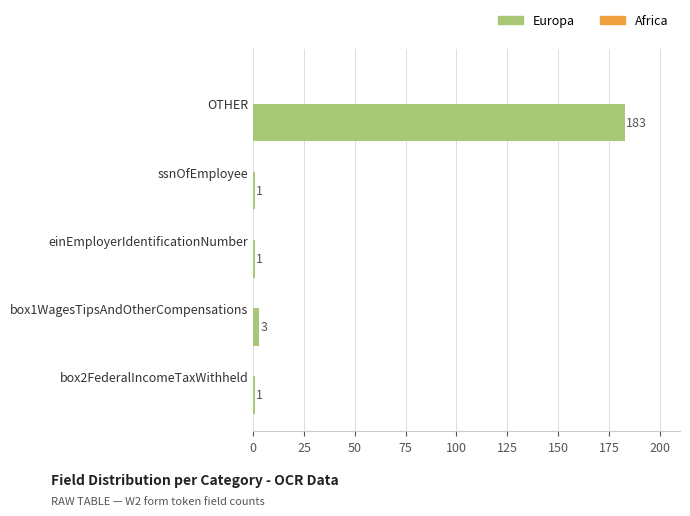

At which label is the value closest to 92?

box1WagesTipsAndOtherCompensations